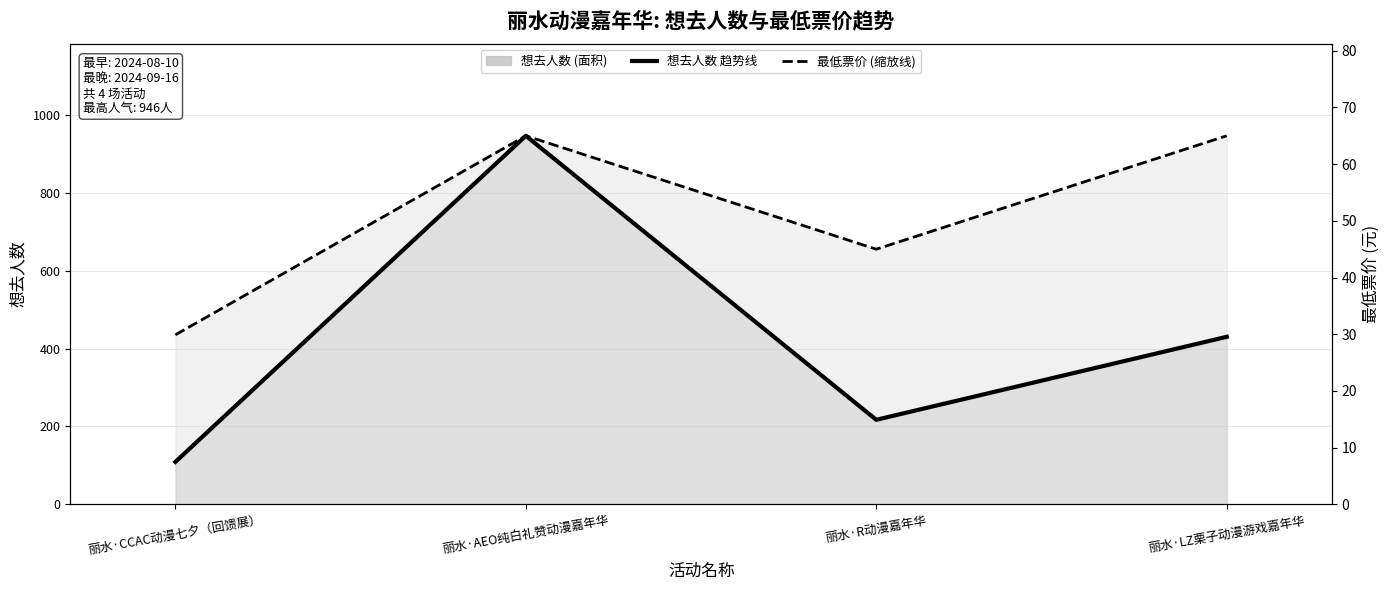

True or false: 最低票价 (缩放至人数量纲) has more than 2 points higher than both neighbors.

False